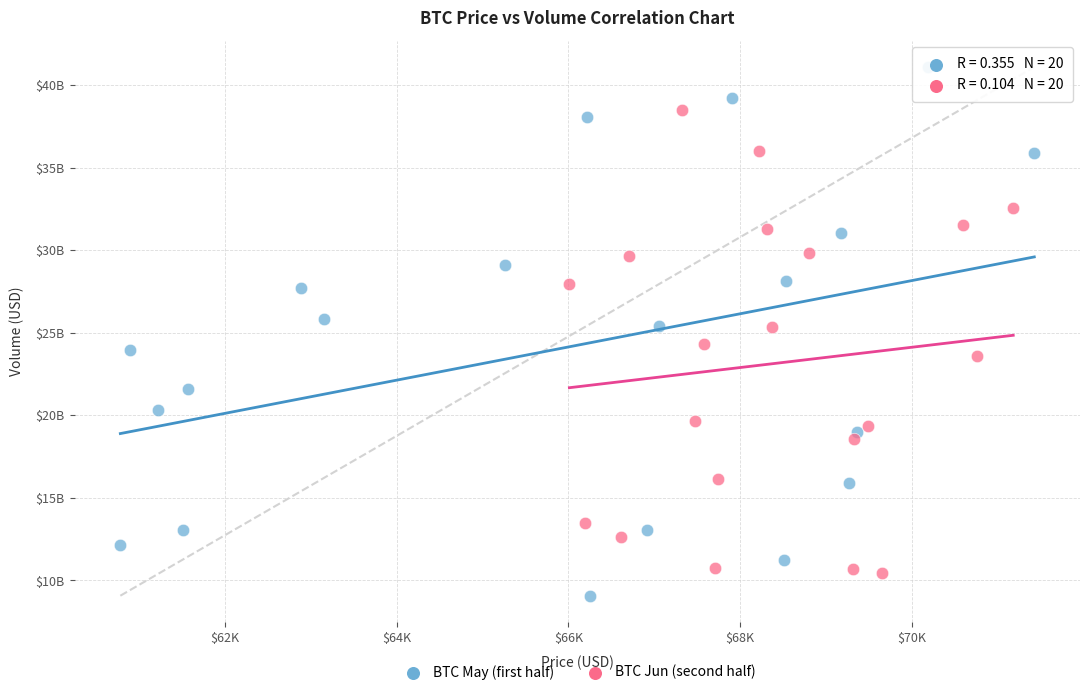

What are all the series names shown in the legend?

BTC May (first half), BTC Jun (second half)